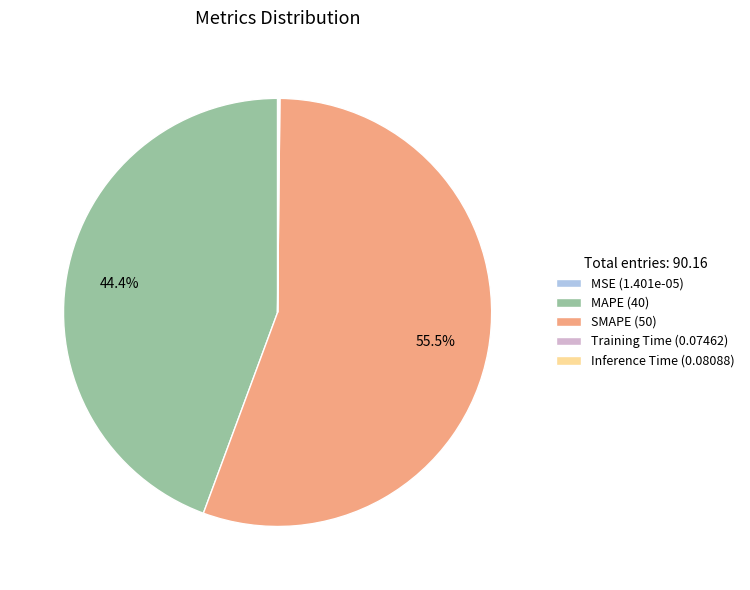

Is there a majority slice in this chart?

Yes